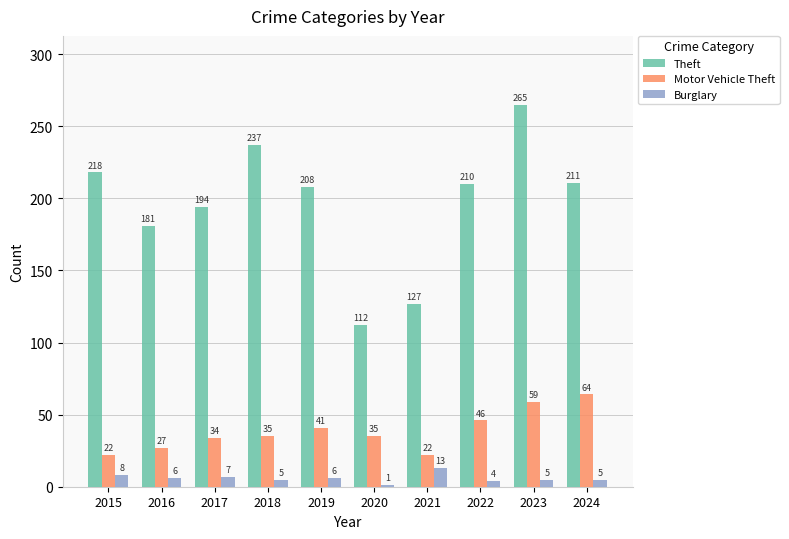

Where does the Theft series first go above 210?

2015